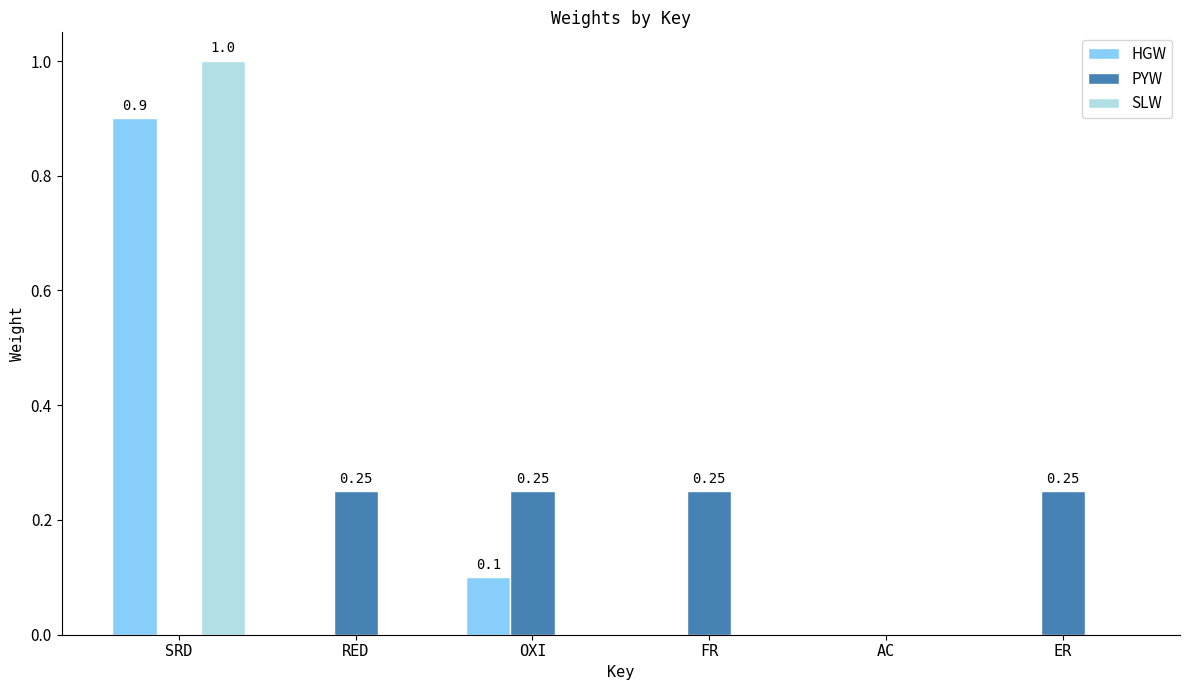

Between SRD and FR, which series saw the biggest shift?

SLW